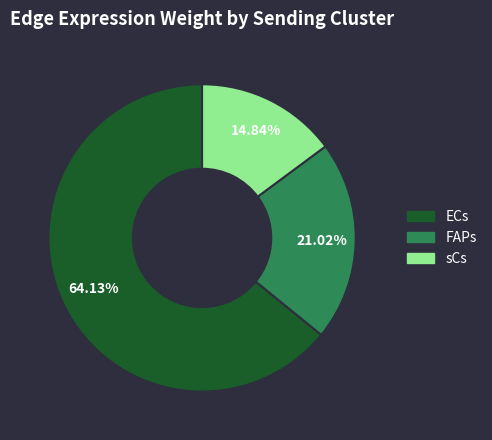

To the nearest percent, what is the difference between the largest and smallest slice percentages?

49%